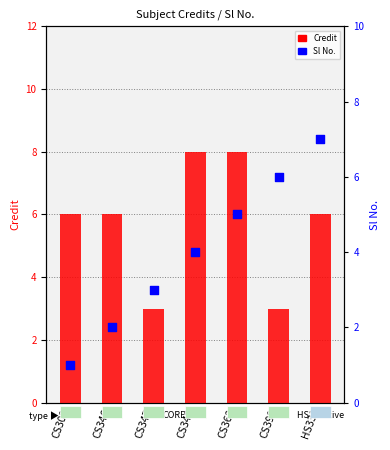

Which series has the largest total across all categories?

Credit